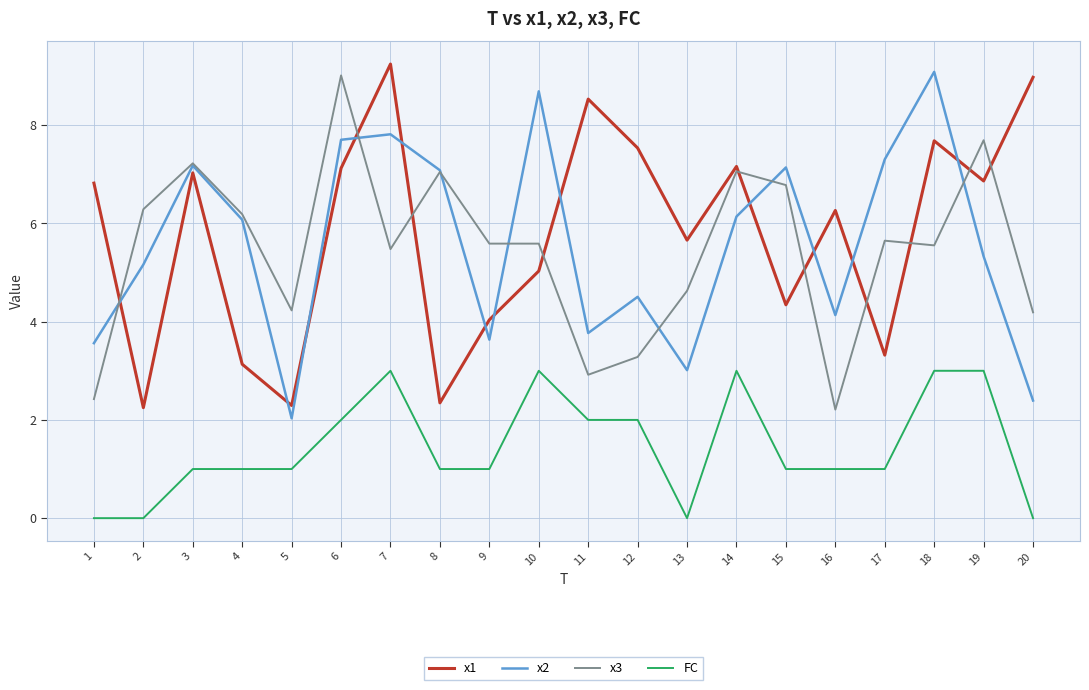

Rank the series at 19 from highest to lowest value.

x3, x1, x2, FC